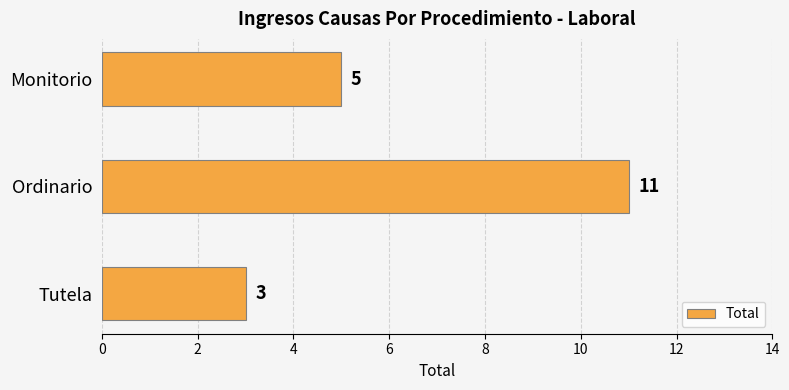

What is the ratio of the value at Tutela to the value at Monitorio?

0.6